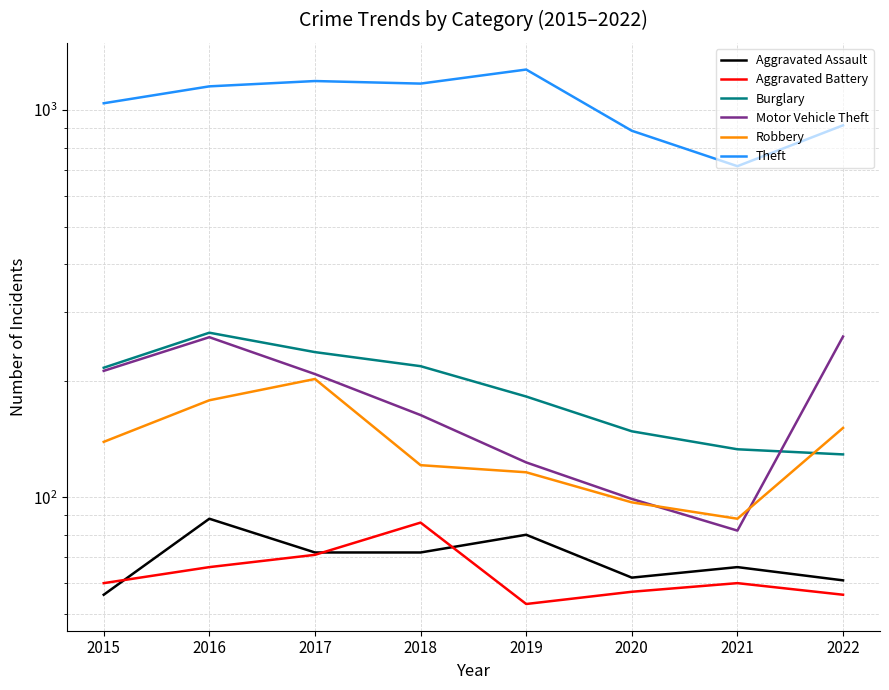

True or false: Theft and Robbery intersect in this chart.

False